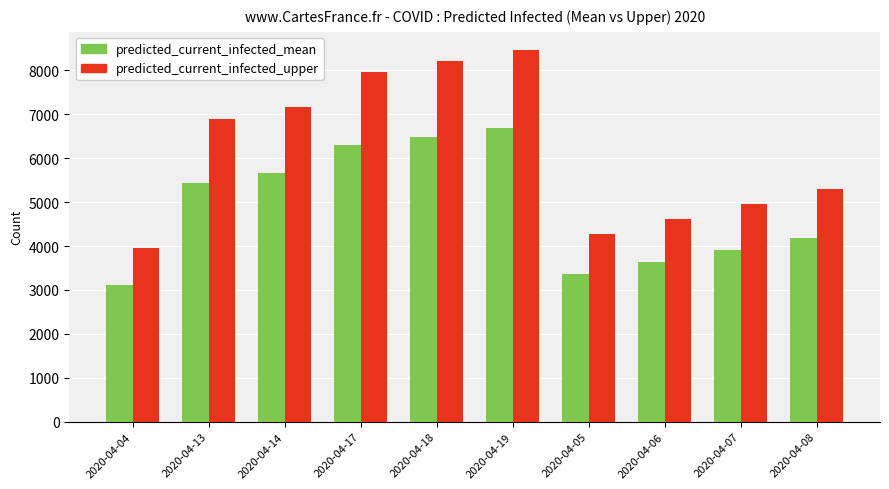

Reading left to right, extract all data points from this chart.

predicted_current_infected_mean: 3109	5432	5663	6298	6493	6679	3363	3629	3903	4175
predicted_current_infected_upper: 3955	6885	7173	7973	8220	8453	4274	4609	4956	5299